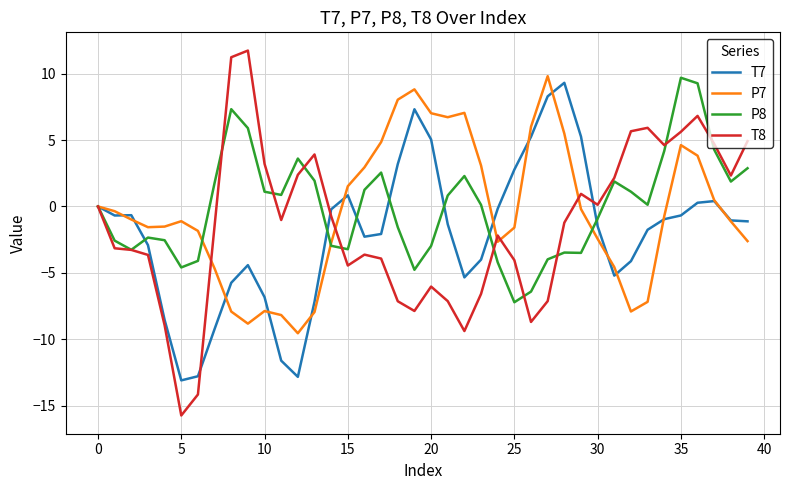

List the series in order of their overall mean, highest first.

P8, P7, T8, T7